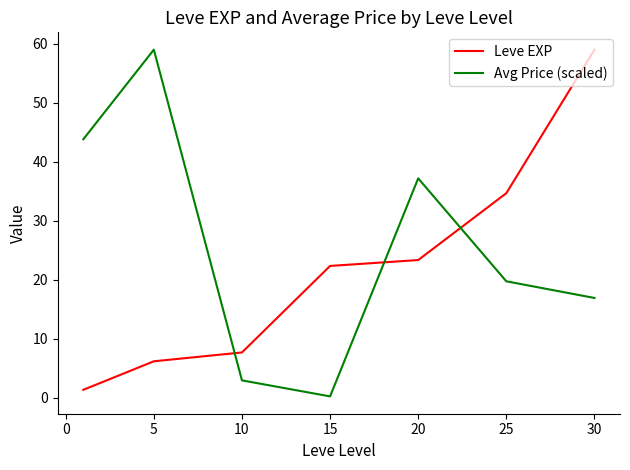

What is the difference between the maximum and minimum values in the Avg Price (scaled) series?

58.8